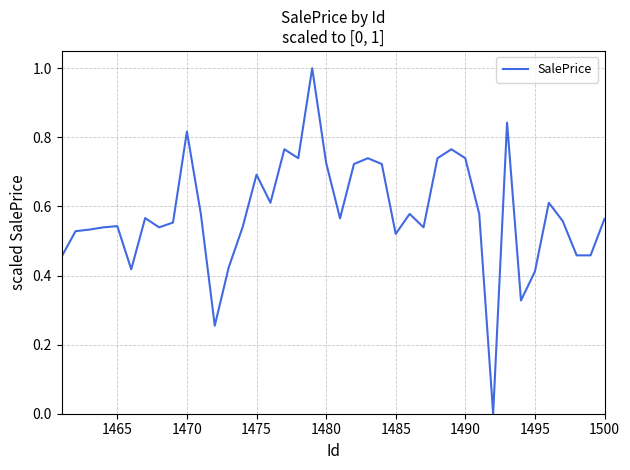

What is the maximum value shown in the chart?

1.0